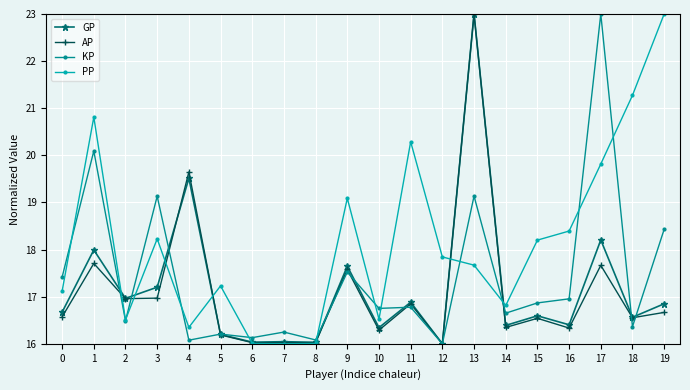

At which category does KP reach its first local peak?

1